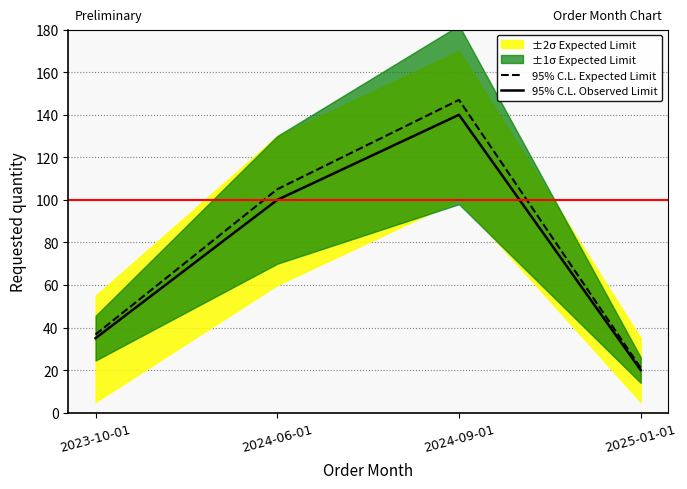

Between 2024-09-01 and 2025-01-01, which series saw the biggest shift?

95% C.L. Expected Limit